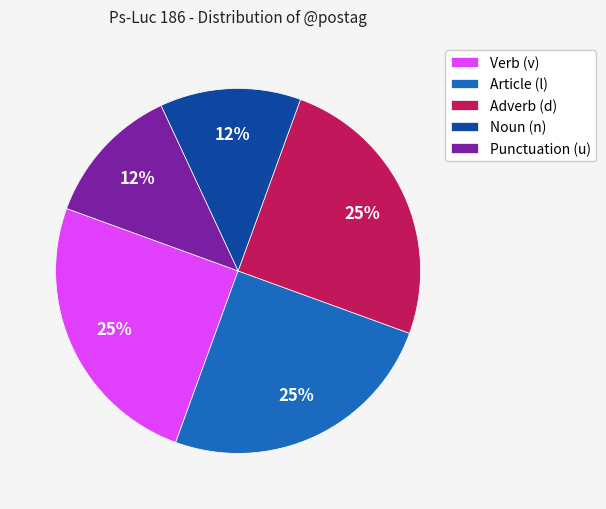

Do Verb (v) and Noun (n) together represent more than half of the pie?

No